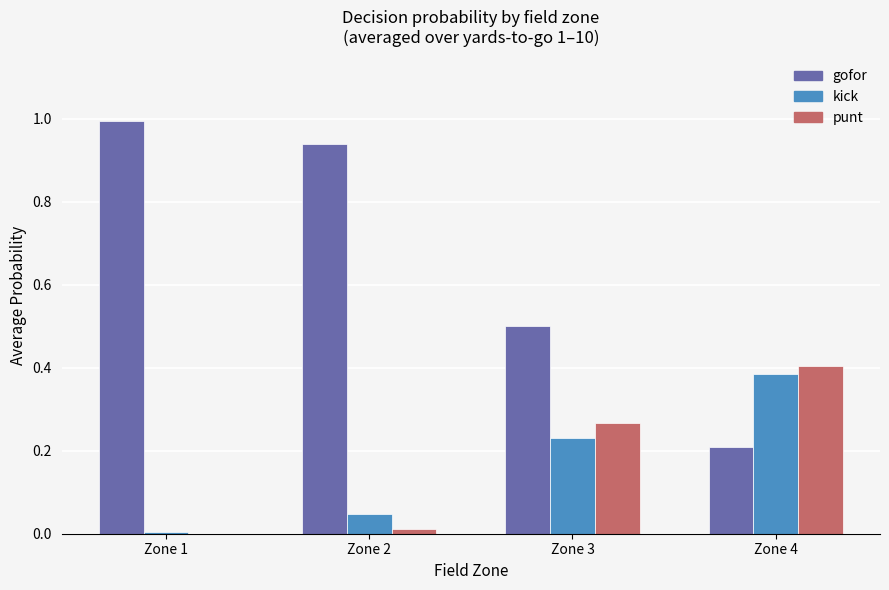

At which label does gofor reach its peak?

Zone 1